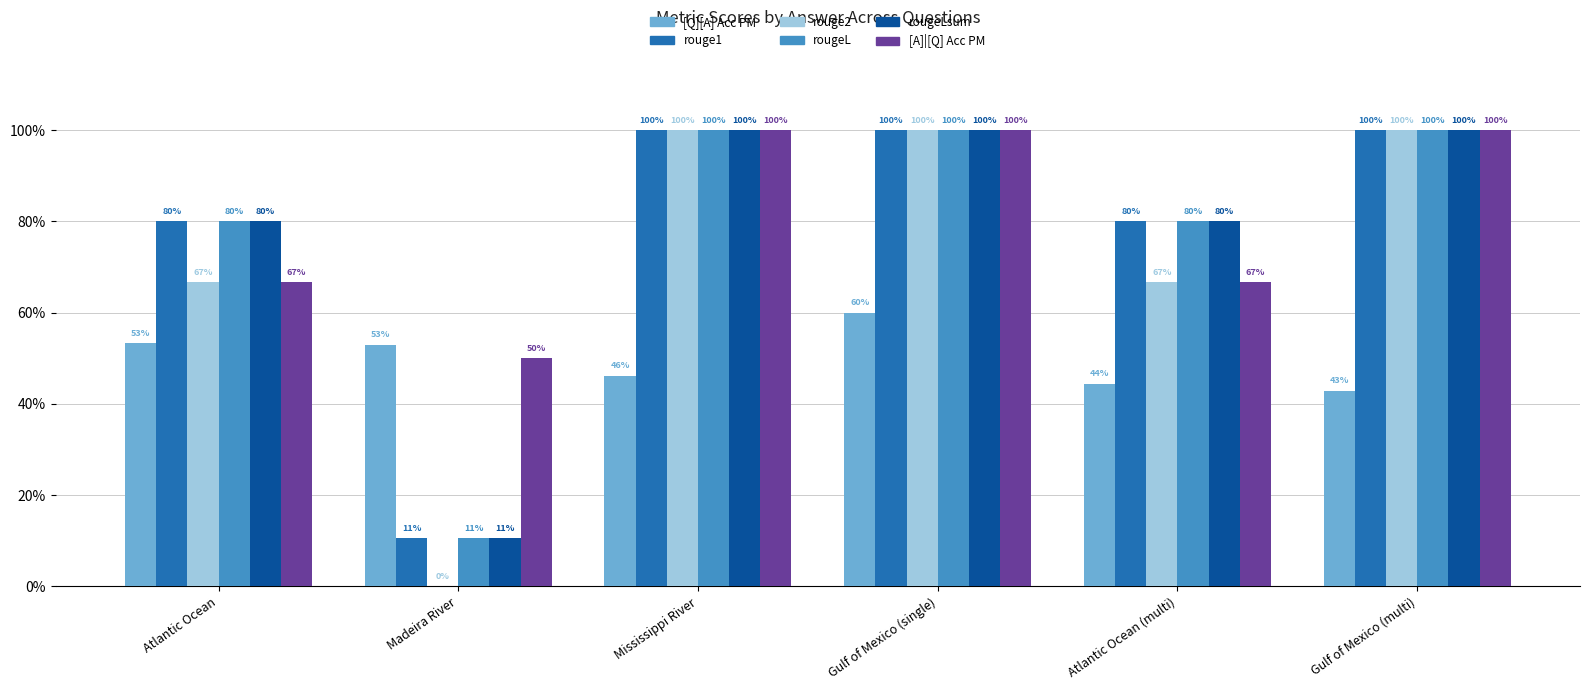

Is the value of [A]|[Q] Acc PM at Atlantic Ocean greater than the value of rouge2 at Madeira River?

Yes